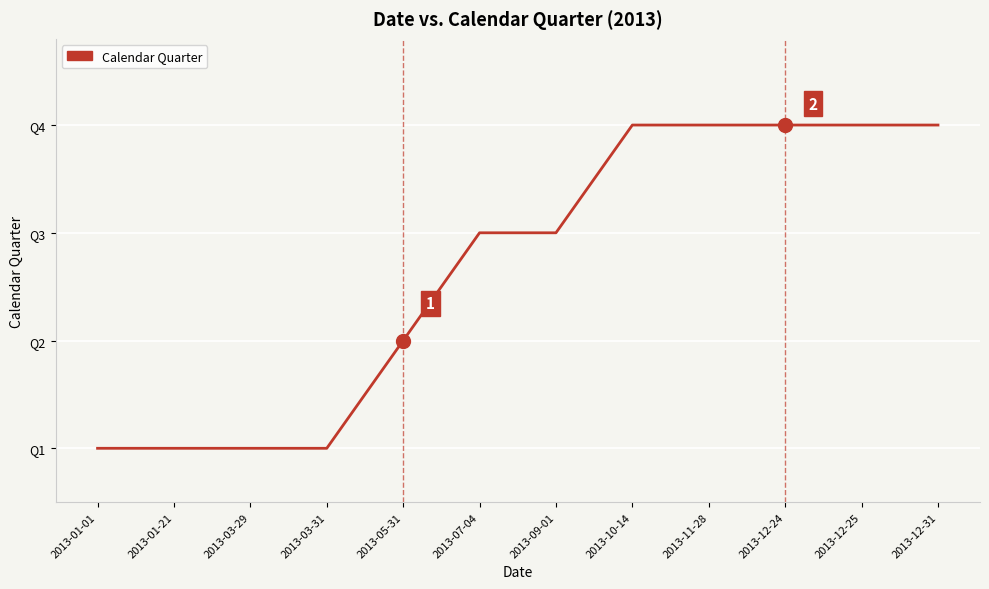

Is this an area chart (filled region under the line)?

No